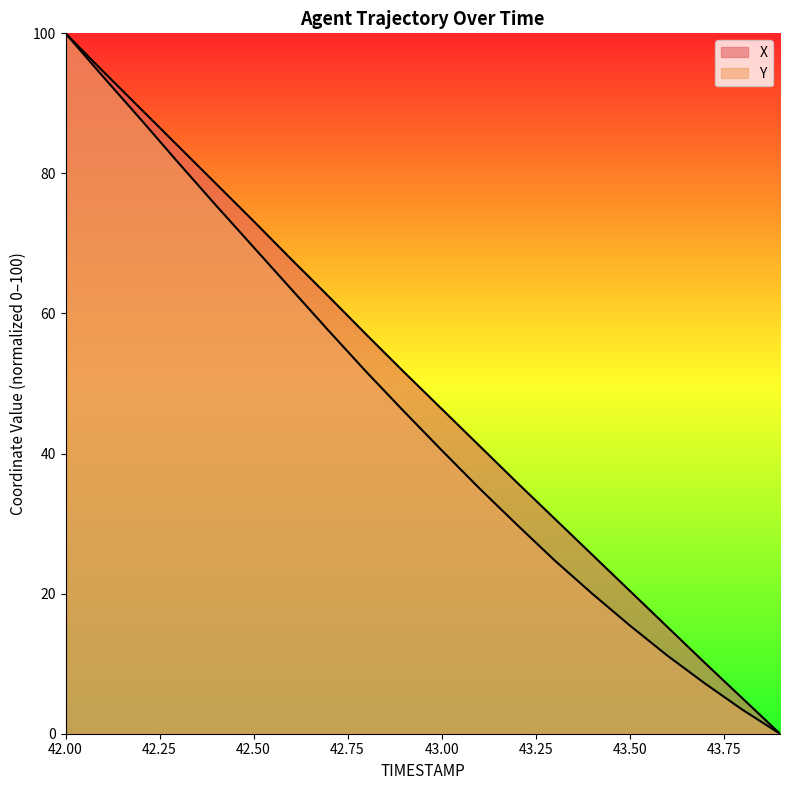

What is the difference between the X values at 43.8 and 43.0?

41.3